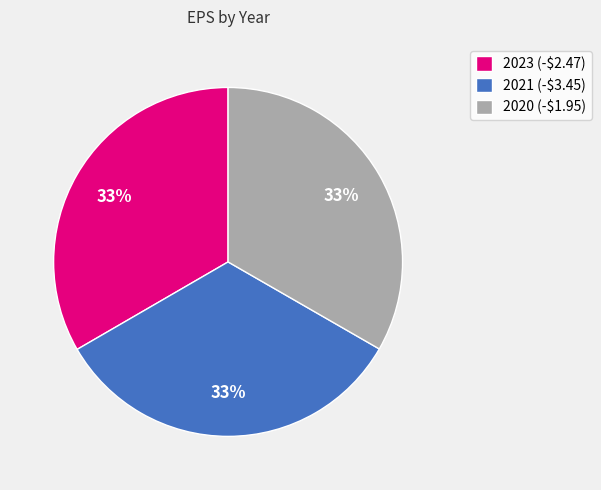

What is the ratio of the value at 2021 (-$3.45) to the value at 2023 (-$2.47)?

1.0